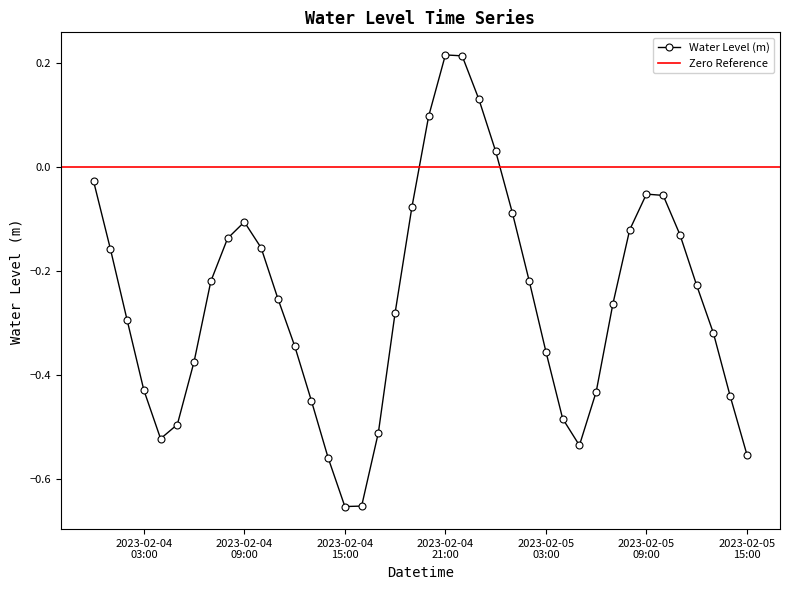

At which label does the data first exceed 0?

2023-02-04 20:00:00